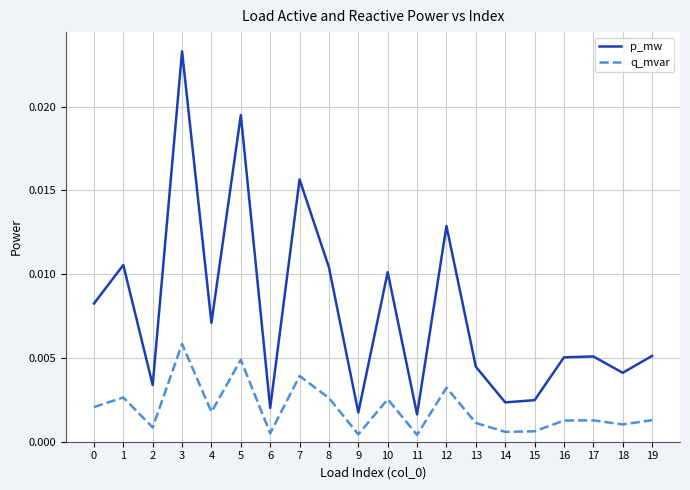

True or false: q_mvar and p_mw intersect in this chart.

False